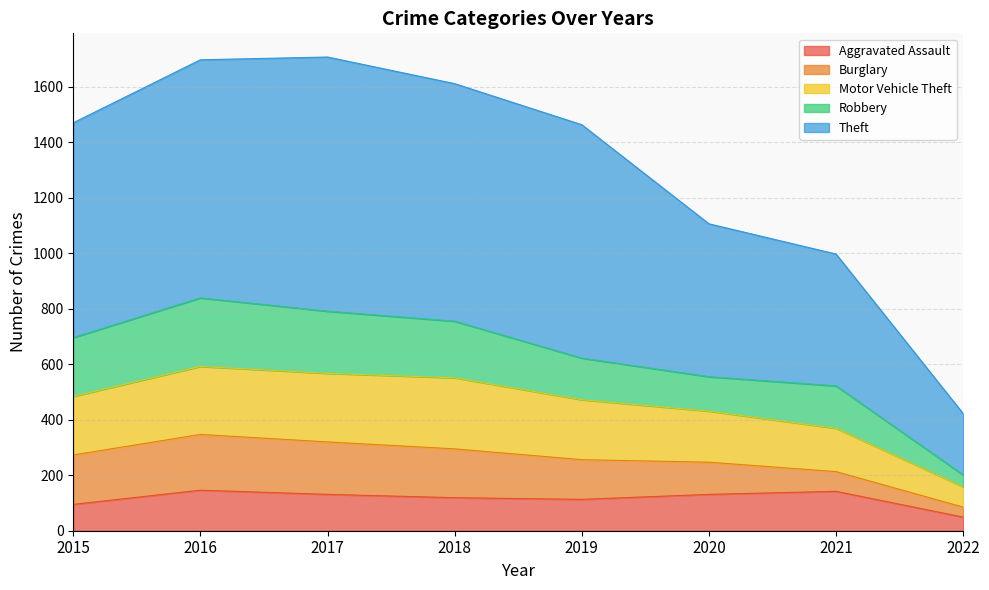

List the labels in order of Aggravated Assault value, smallest first.

2022, 2015, 2019, 2018, 2017, 2020, 2021, 2016